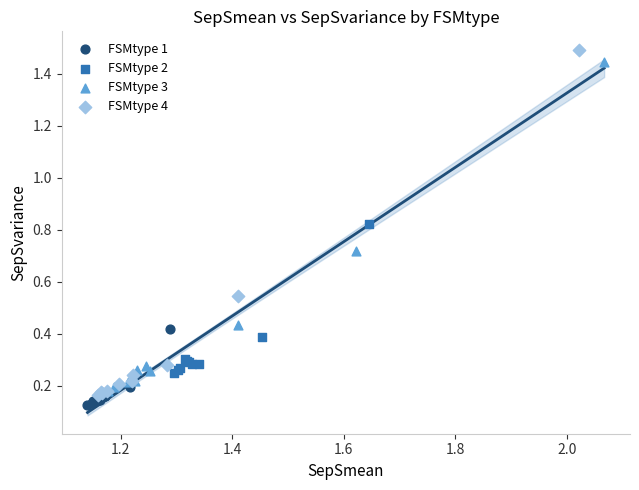

Which series has the widest spread of Y values?

FSMtype 4